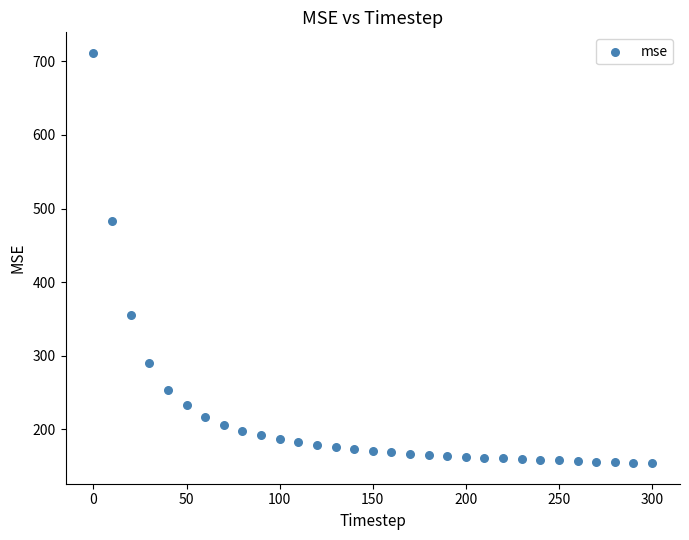

What is the range of Y values (max minus min)?

557.3